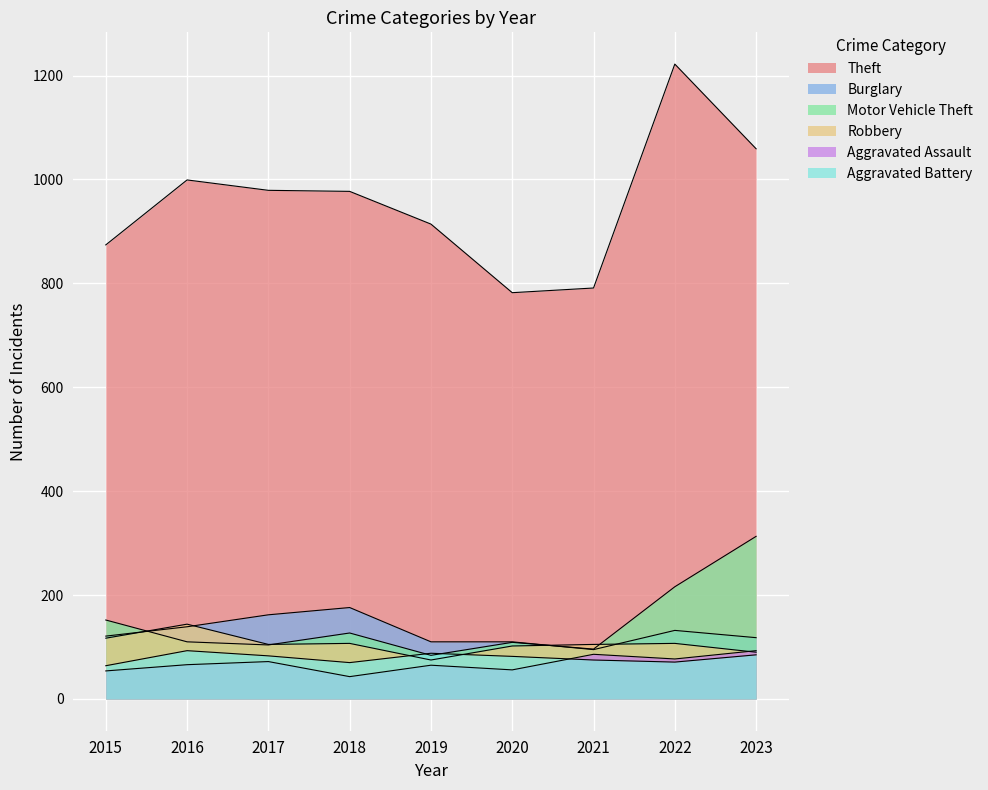

True or false: Robbery has a value of 182 at 2021.

False